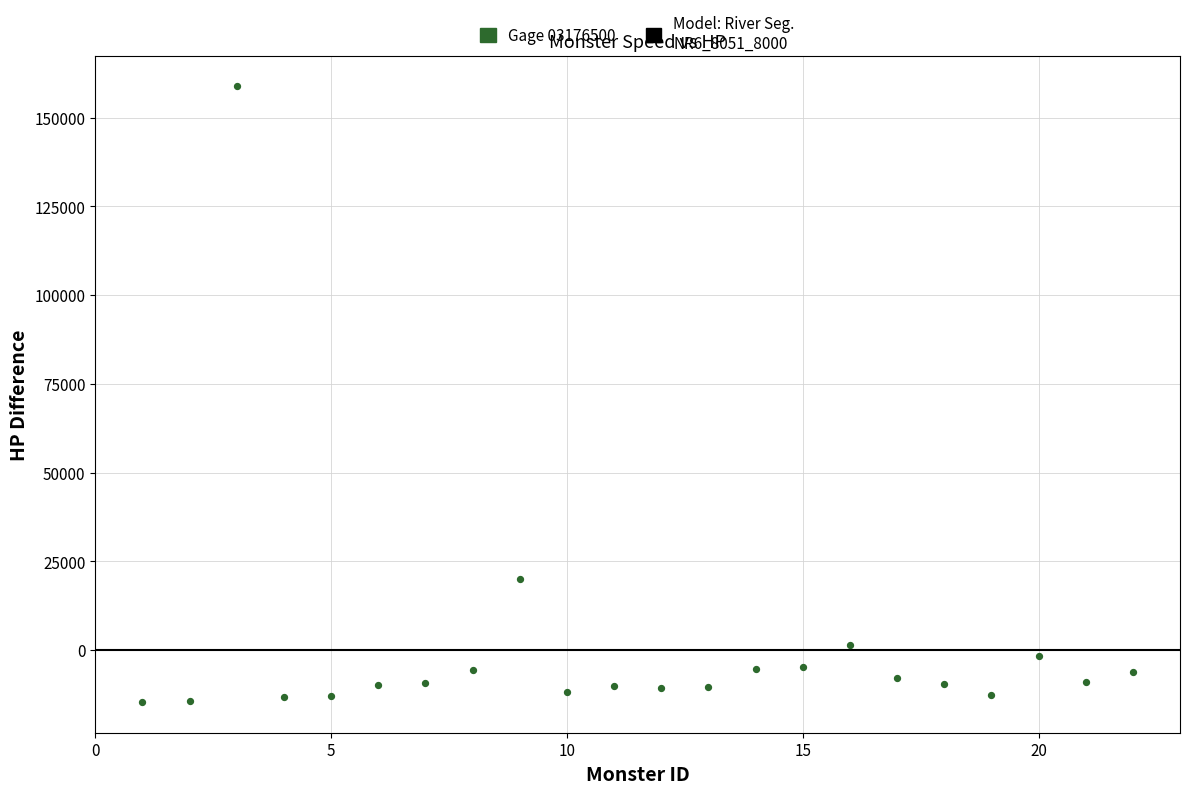

What Y value in the scatter plot is closest to 72081?

19888.9